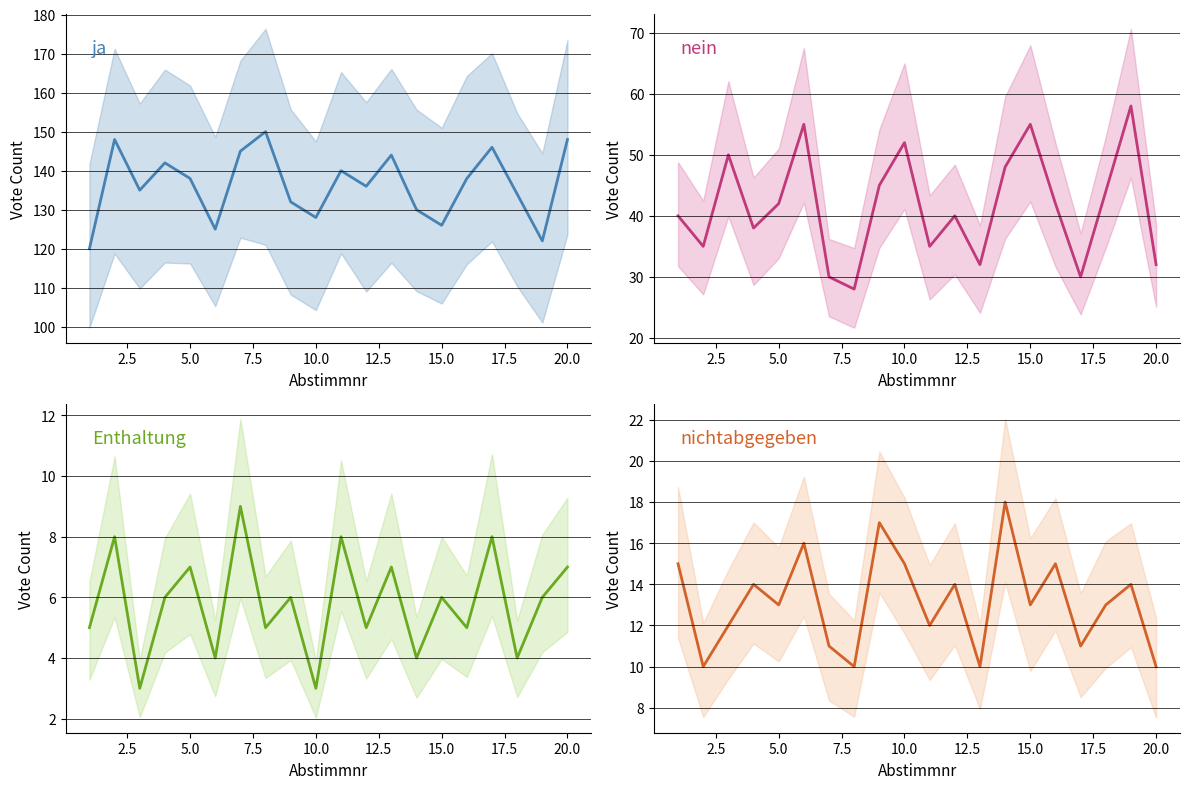

True or false: ja and Enthaltung intersect in this chart.

False